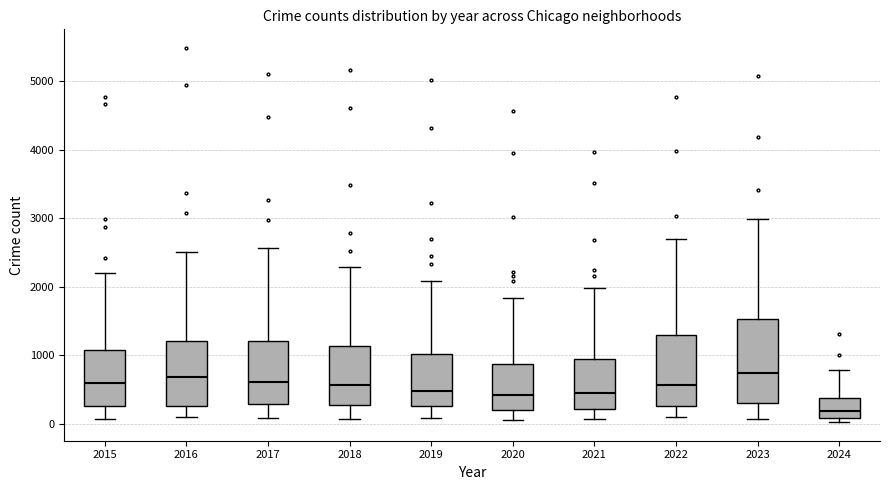

Where is the lower edge of the box at x = 2023 on the y-axis? The values are not printed on the chart, so give them approximately, as read against the axis.

300